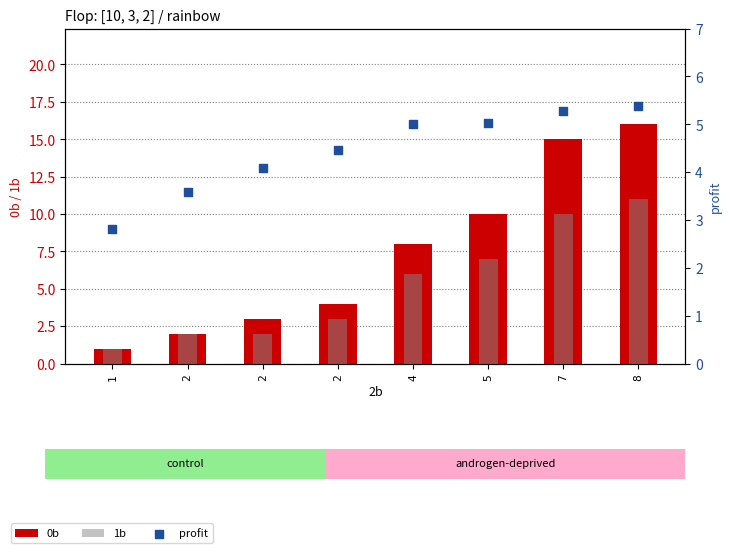

Which series has the largest Y range (max minus min)?

0b